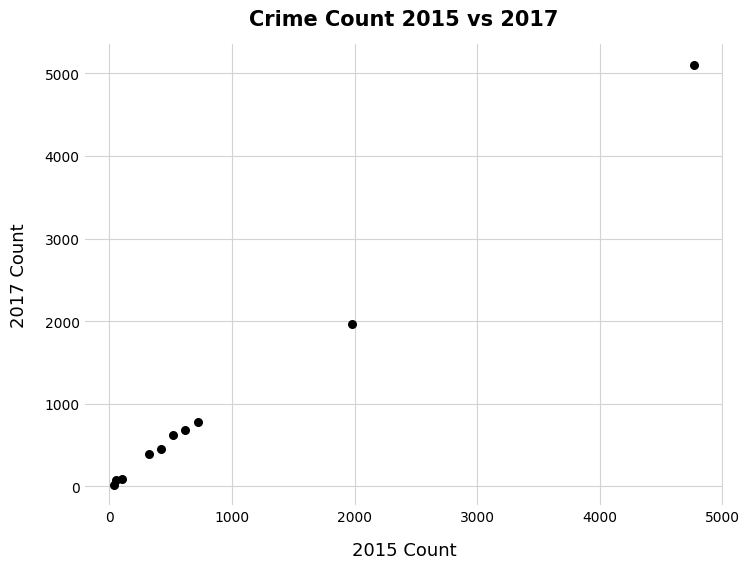

What is the range of Y values (max minus min)?

5072